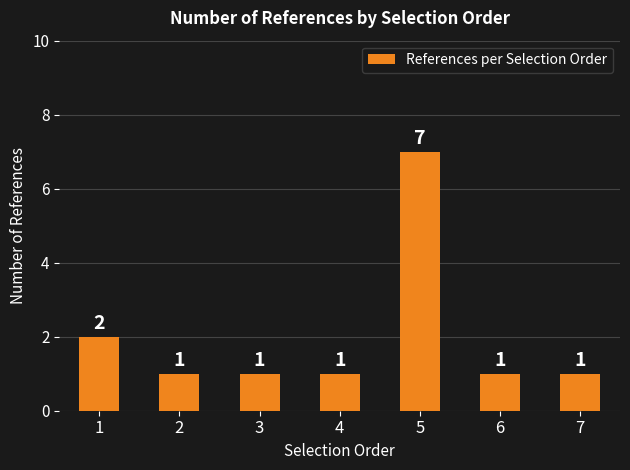

How many data points are above 1?

2